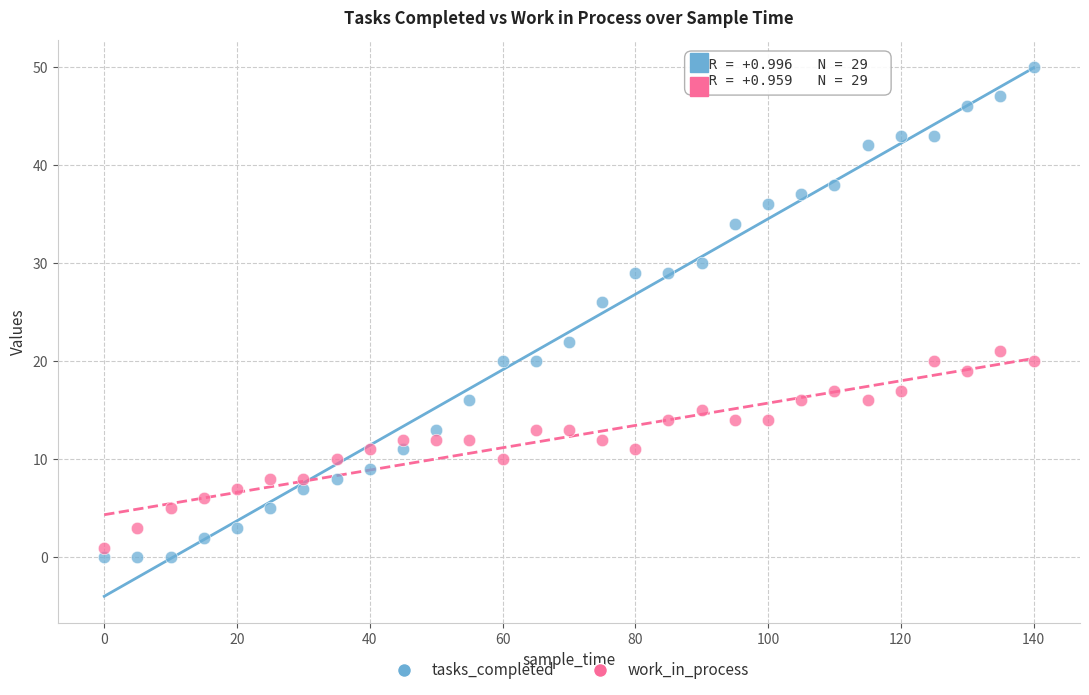

Which series reaches the maximum Y coordinate?

tasks_completed